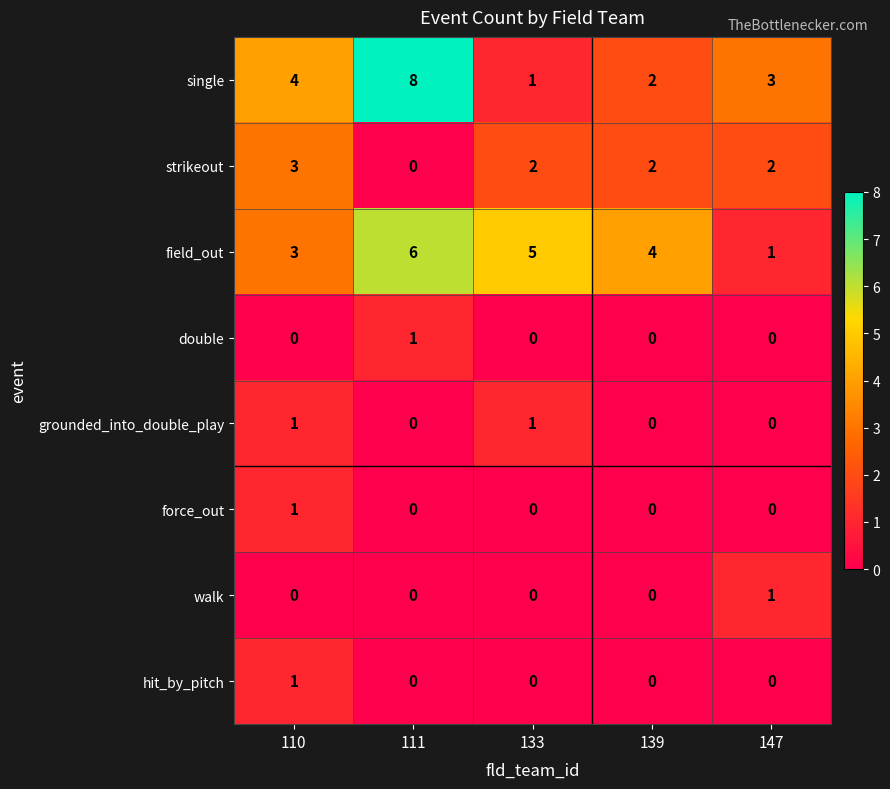

Is the value of field_out at 133 greater than the value of single at 139?

Yes